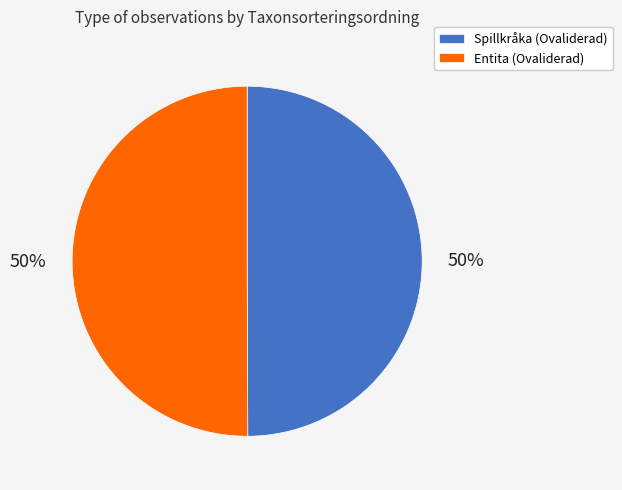

Is it true that Entita (Ovaliderad) is 43% of the pie?

False